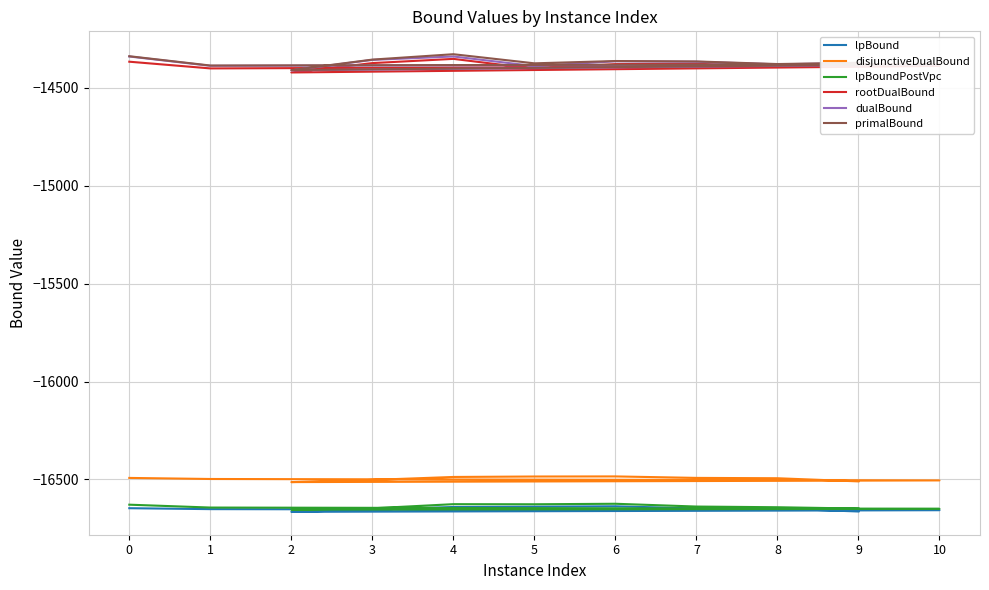

The lpBoundPostVpc series shows -26540.7 at 1. True or false?

False